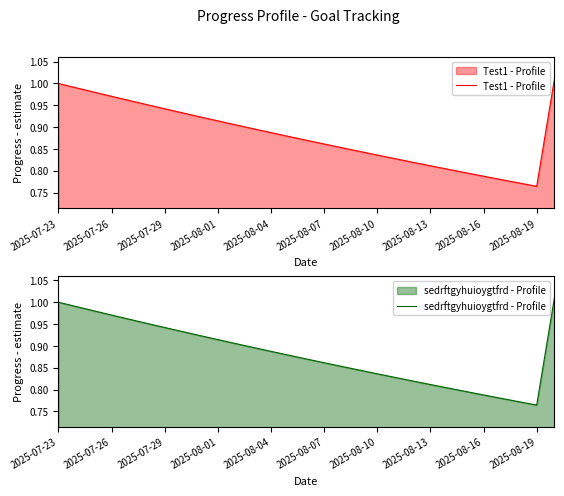

Is the value of Test1 - Profile at 2025-07-23 greater than the value of sedrftgyhuioygtfrd - Profile at 13?

Yes